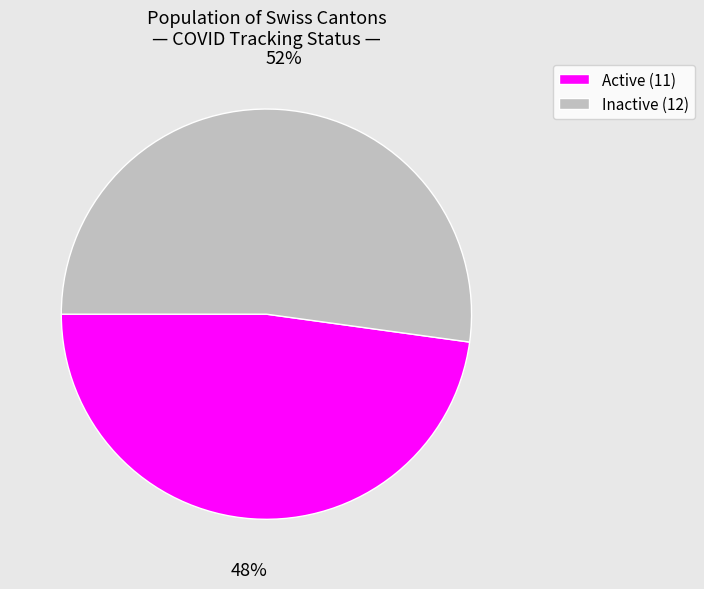

Is there any slice that represents more than half of the pie?

Yes